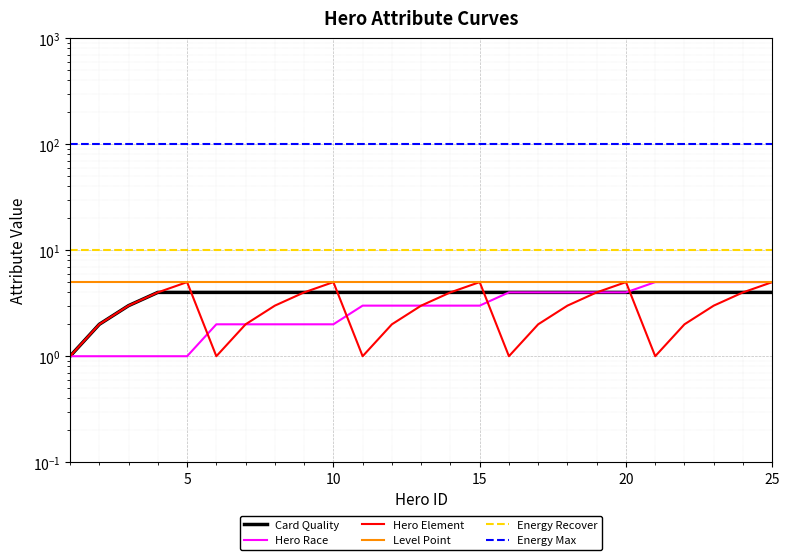

The Hero Race series shows 7 at 20. True or false?

False